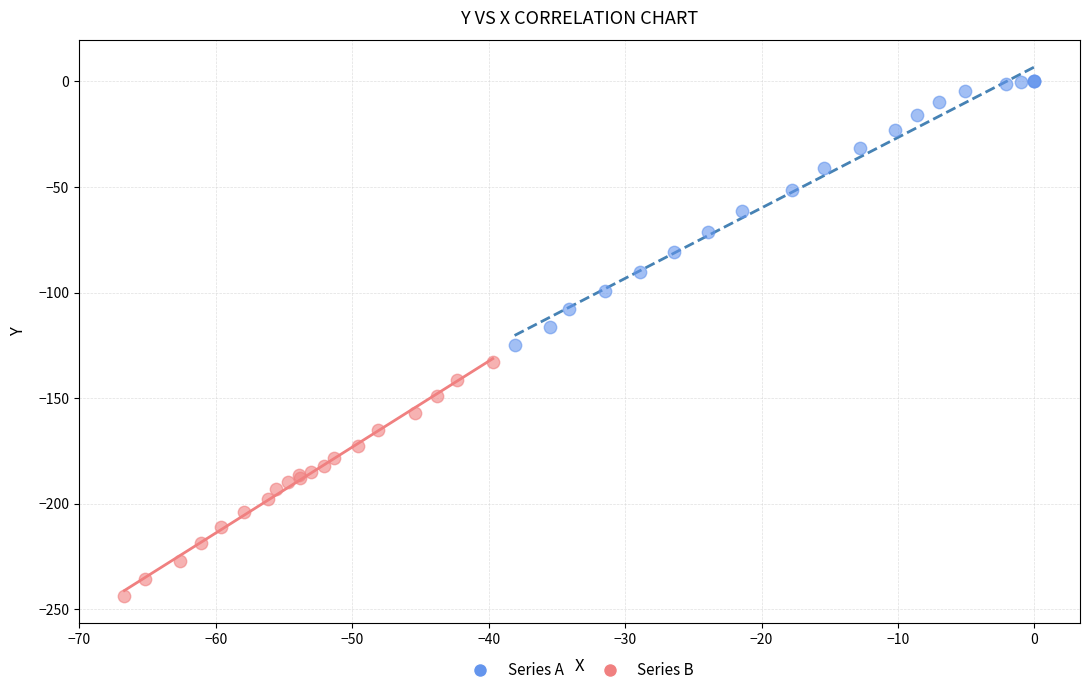

Which series reaches the maximum Y coordinate?

Series A